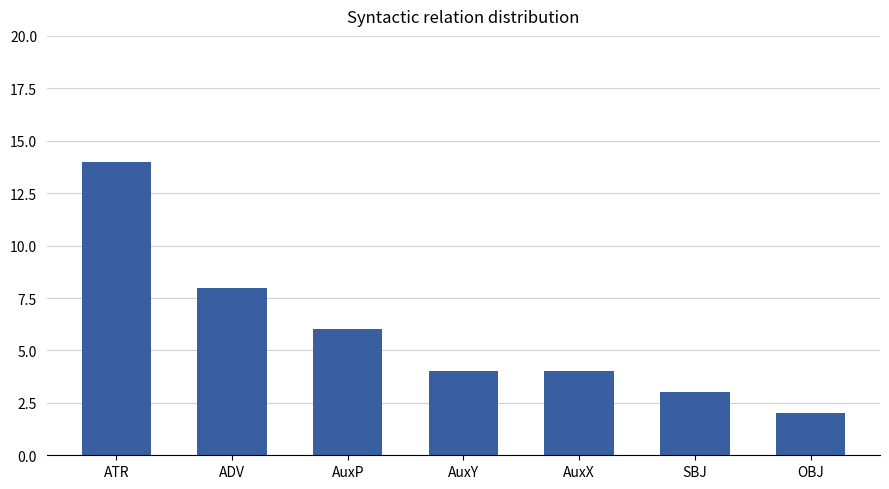

Where does the data first go above 4?

ATR